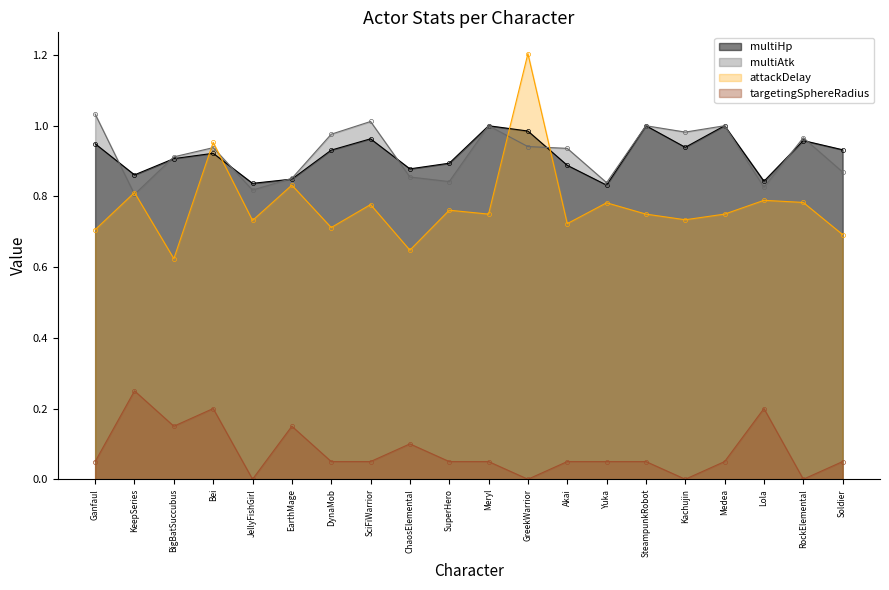

What is the highest value of the multiHp series?

1.0